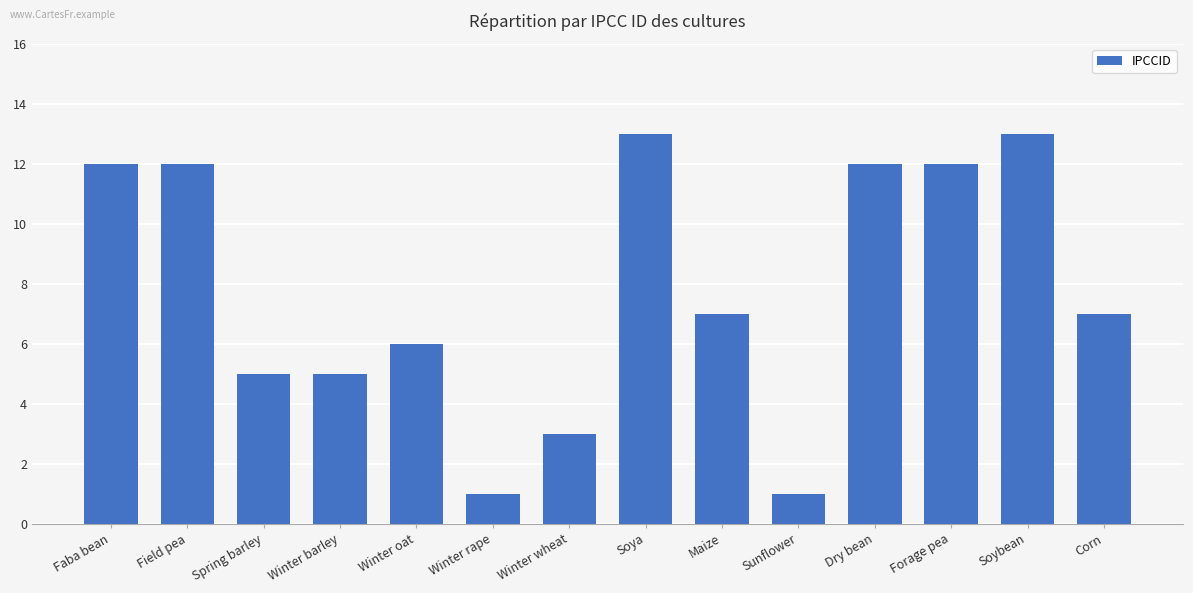

How many distinct data groups are displayed?

1